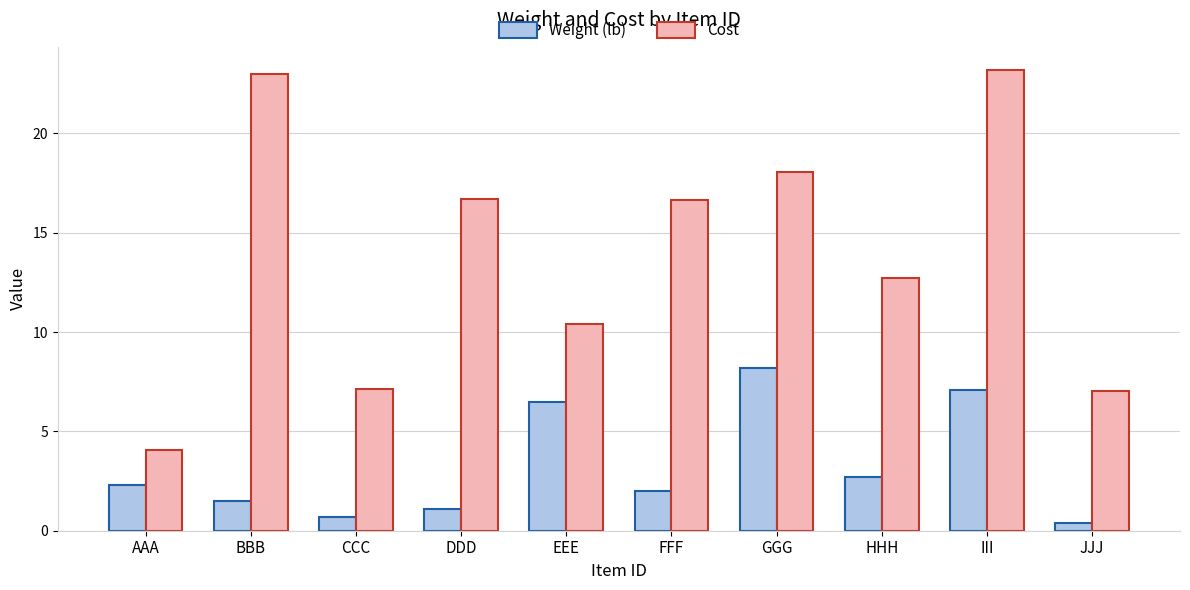

Which series has the widest spread of values?

Cost